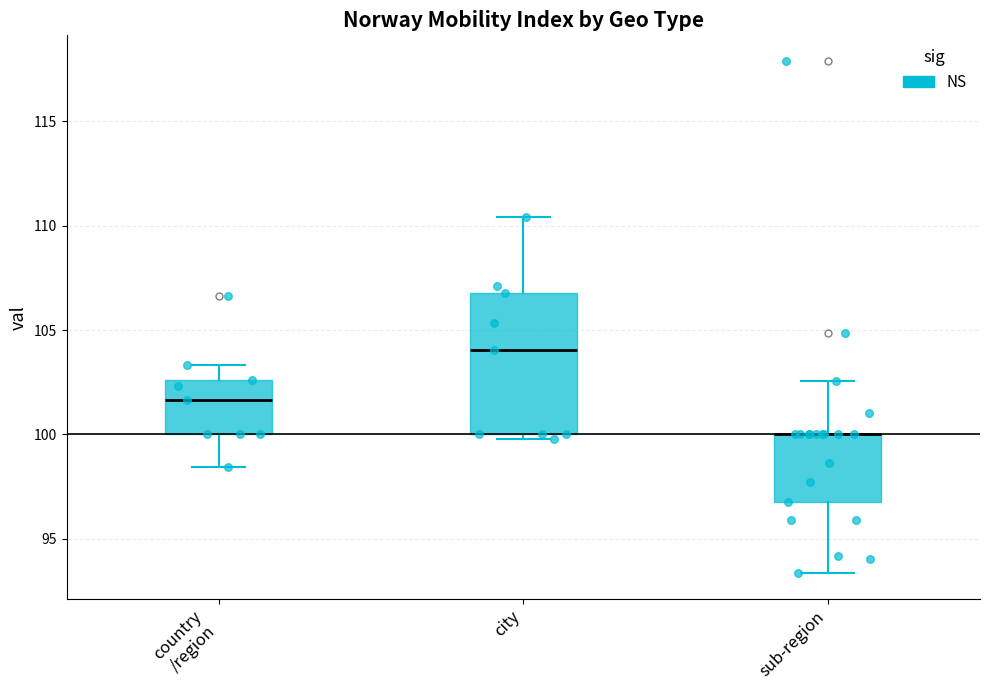

Comparing the boxes themselves (not the whiskers), which one is the tallest?

city